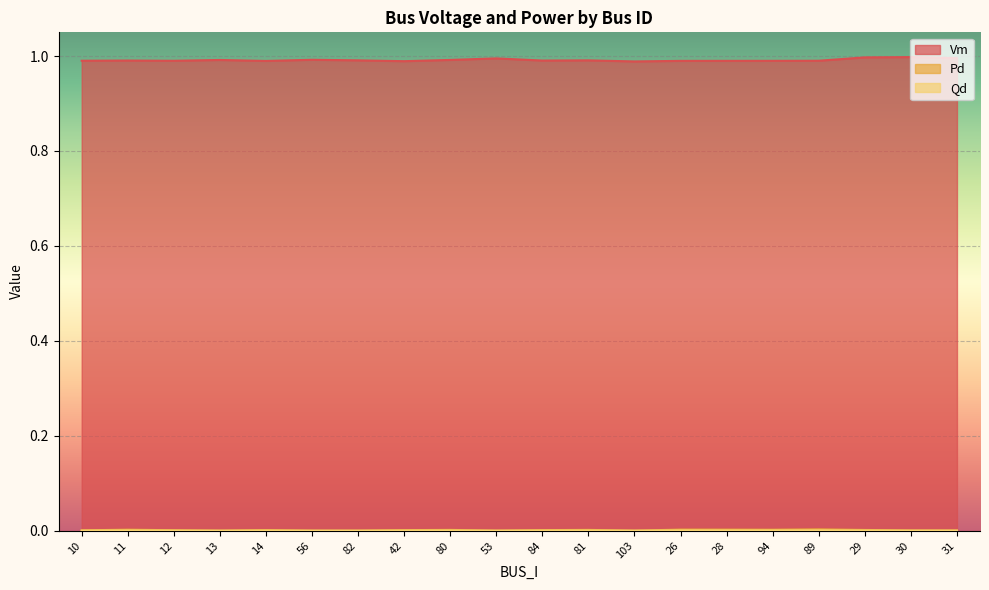

At 28, list the series in order from smallest to largest.

Qd, Pd, Vm